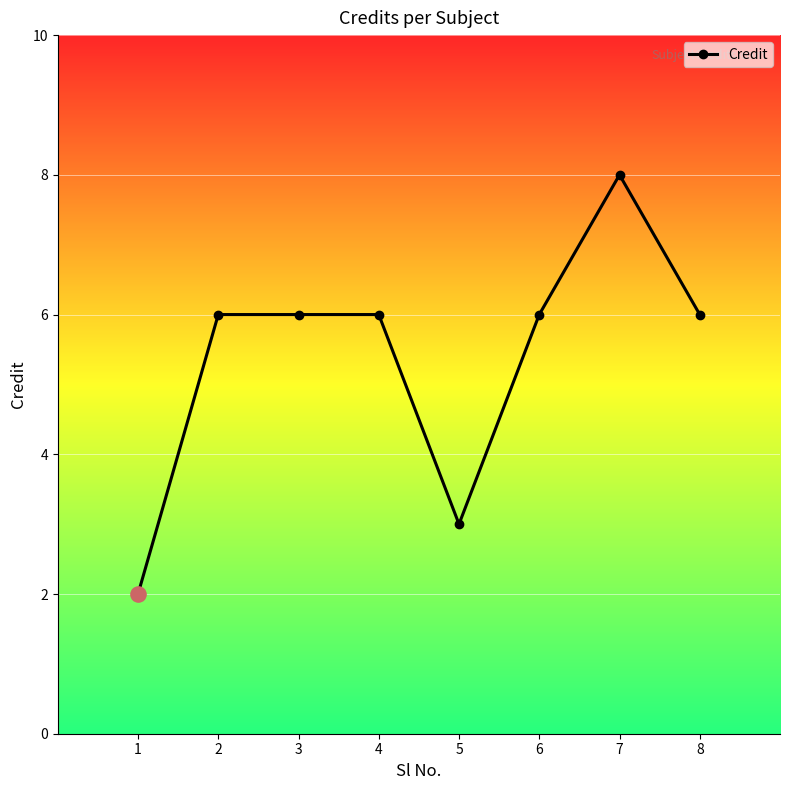

Approximately how many times larger is the value at 1 compared to 8?

0.3